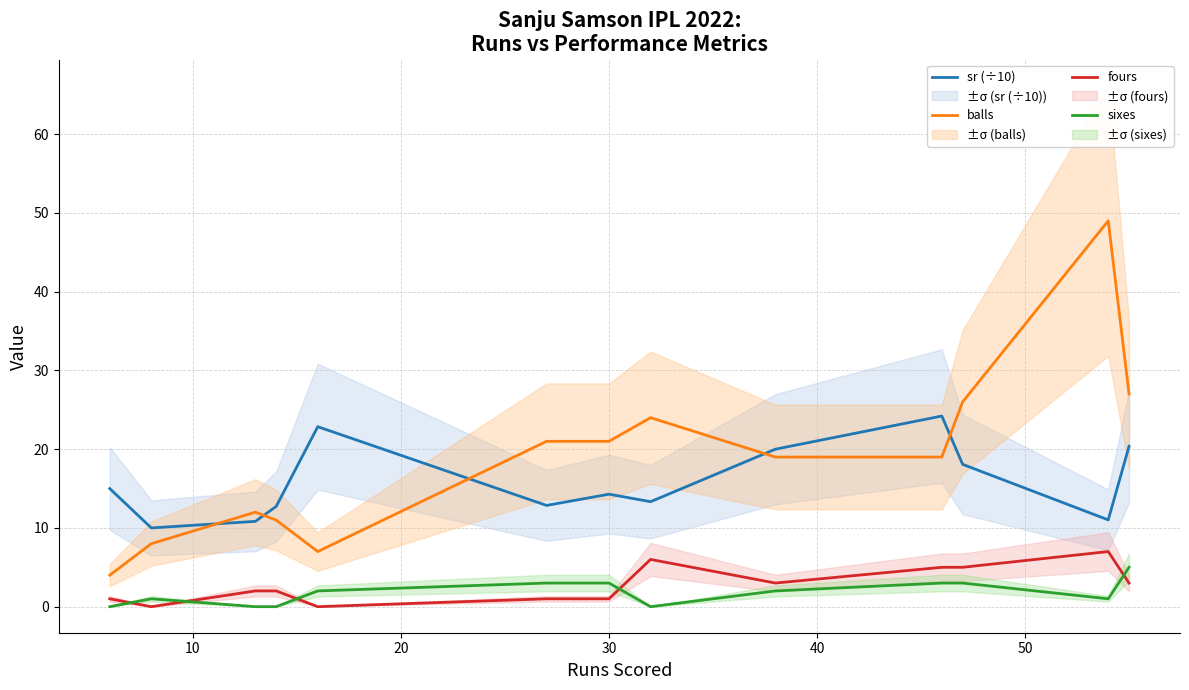

What are all the series names shown in the legend?

sr (÷10), balls, fours, sixes